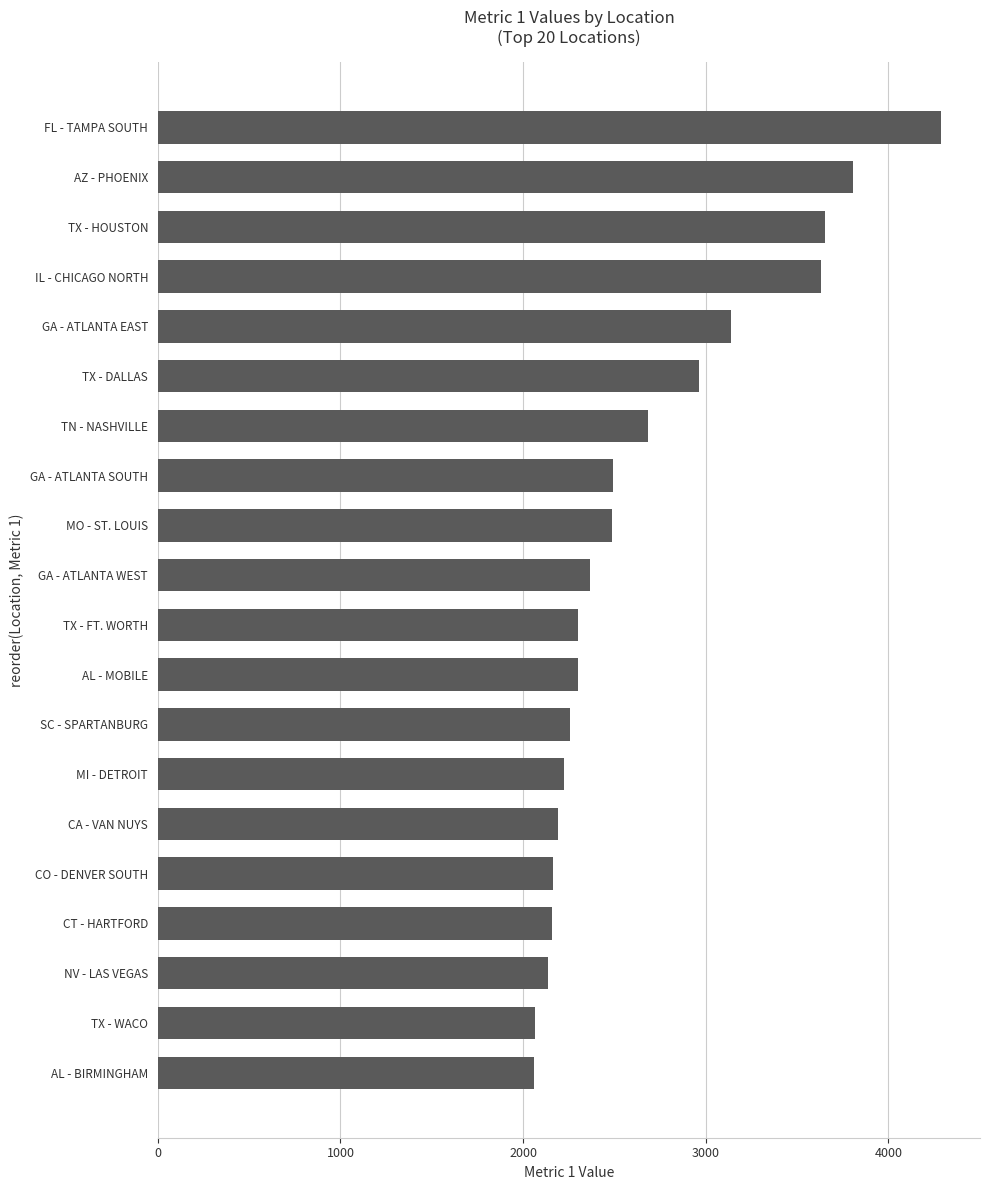

What is the change in value from GA - ATLANTA WEST to AZ - PHOENIX?

+1441